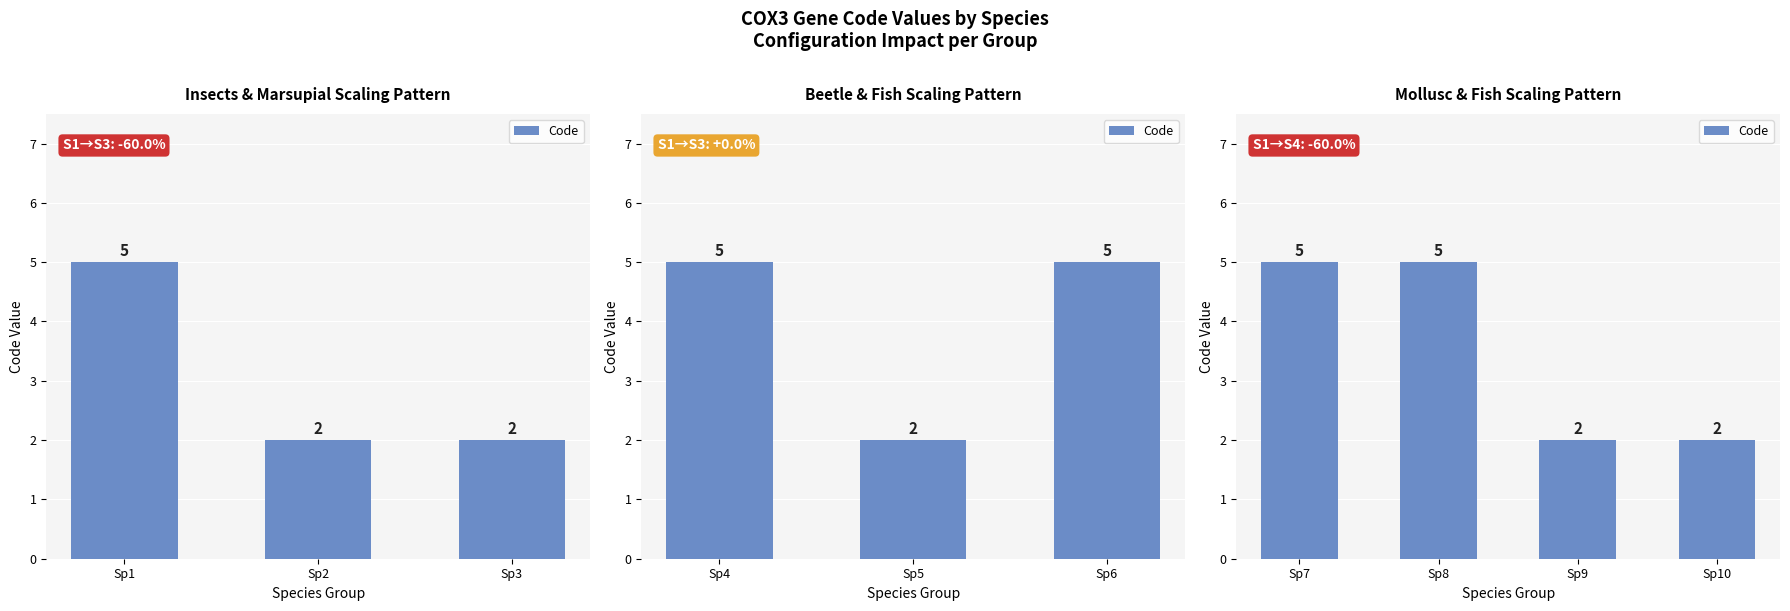

Does the chart contain any negative values?

No